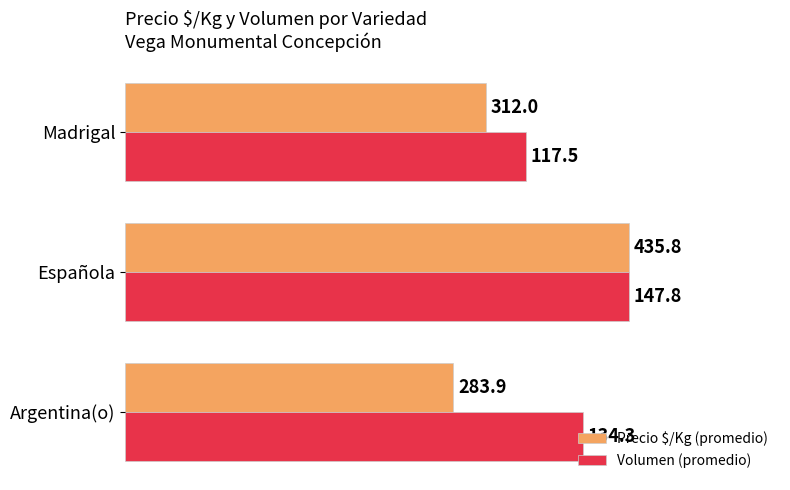

What are all the series names shown in the legend?

Precio $/Kg (promedio), Volumen (promedio)